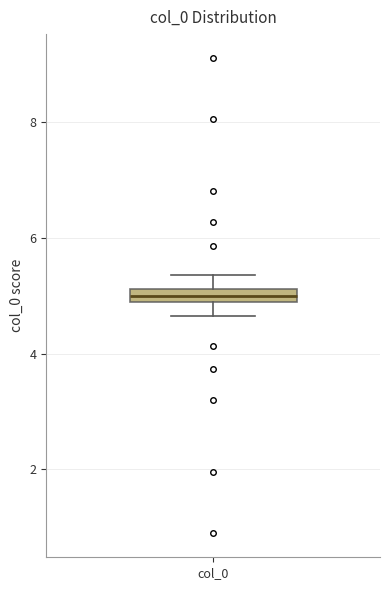

Where does the lower whisker of the box for col_0 end on the y-axis? The values are not printed on the chart, so give them approximately, as read against the axis.

4.6